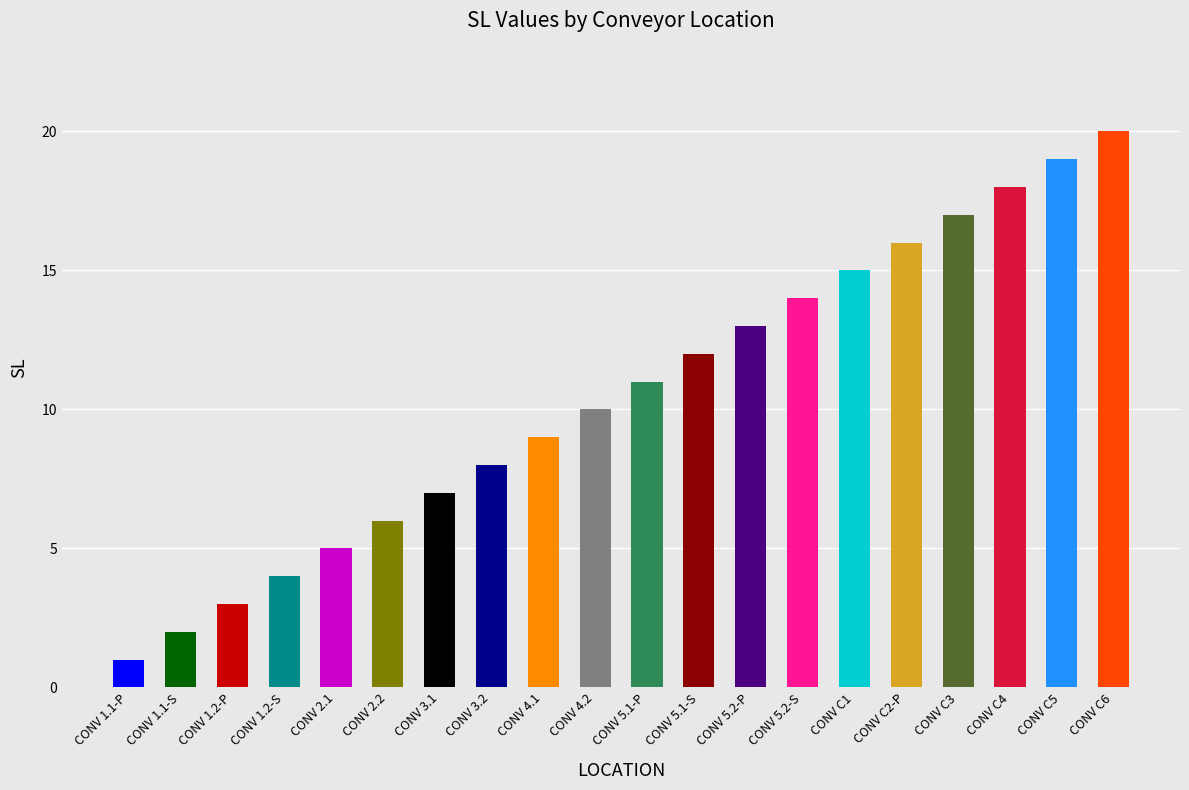

Are the bars horizontal?

No